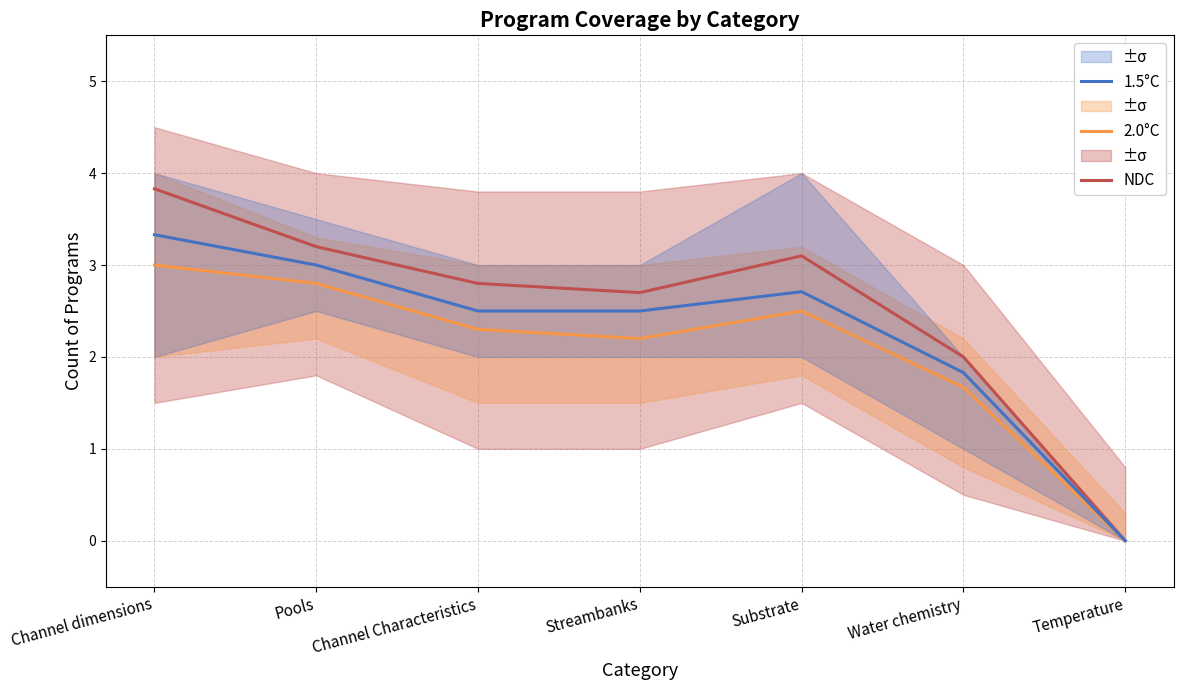

True or false: 2.0°C and NDC cross at least once.

False